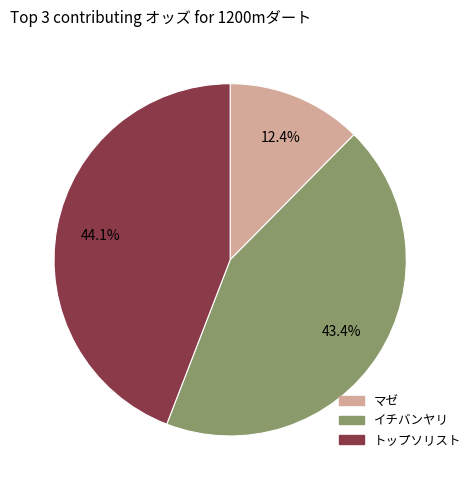

Is there any slice that represents more than half of the pie?

No